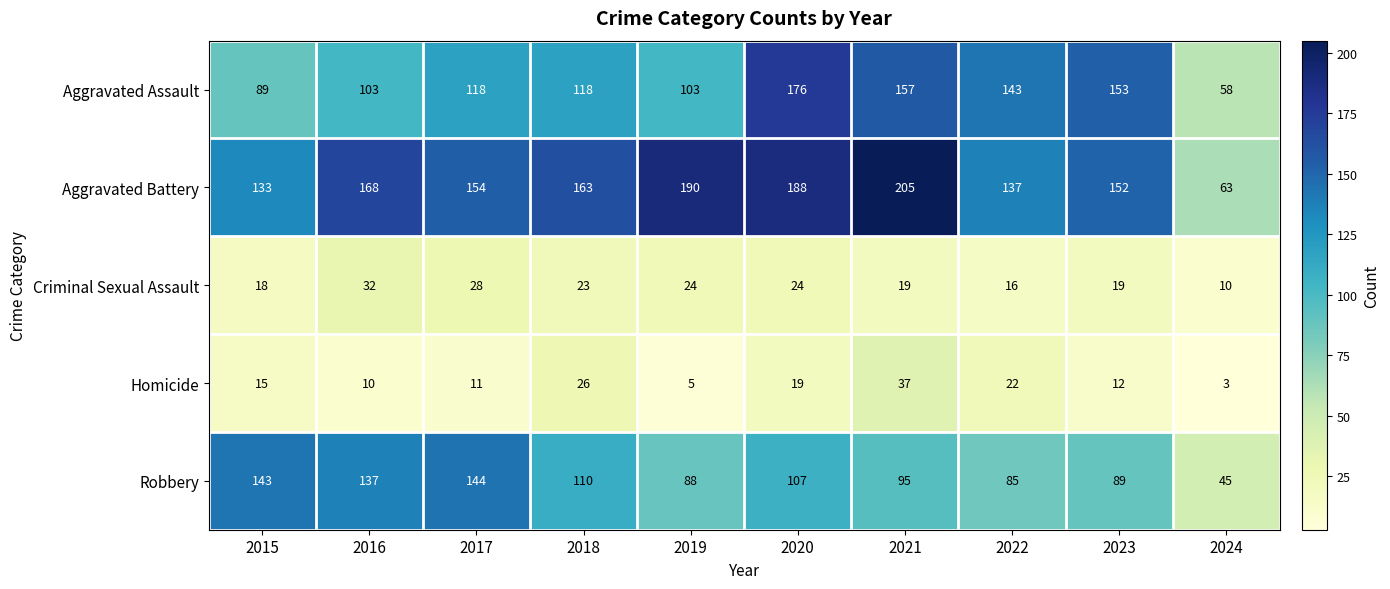

Read the Homicide value at 2017.

11